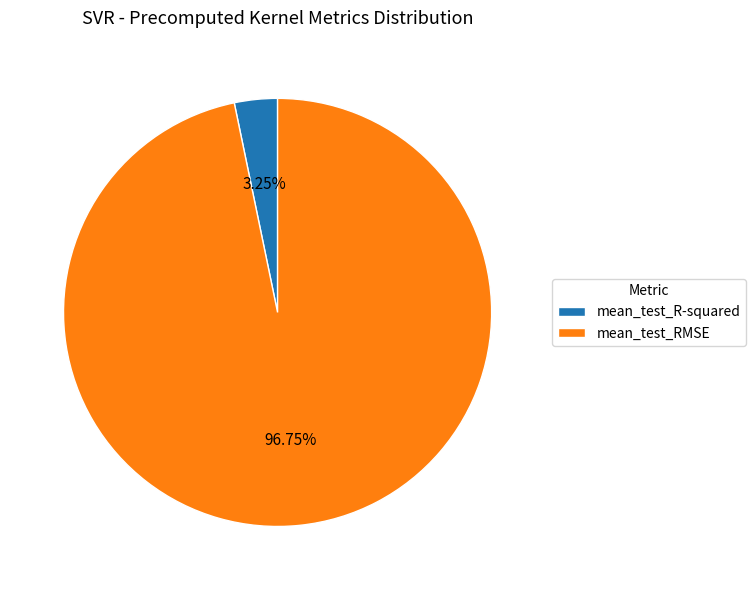

To the nearest percent, what is the combined percentage of mean_test_R-squared and mean_test_RMSE?

100%